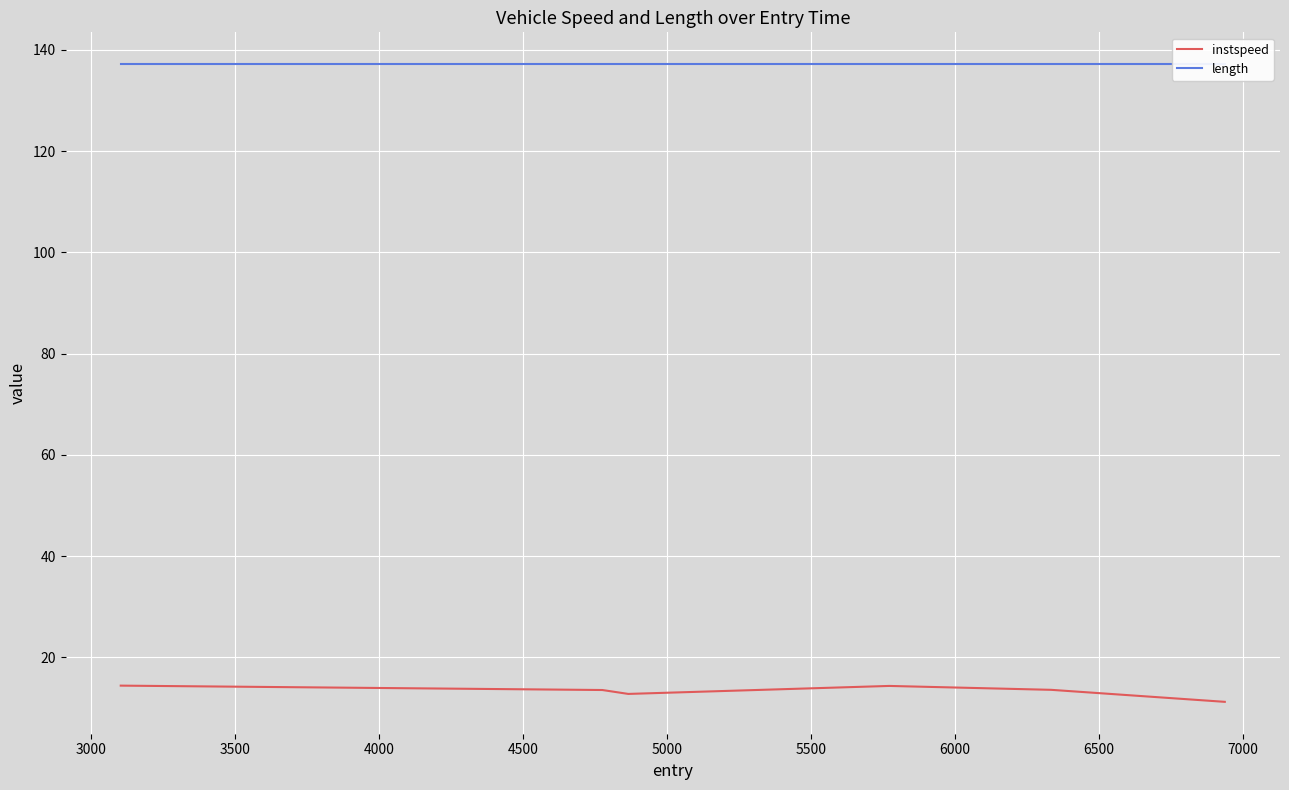

What is the lowest value of the instspeed series?

11.2